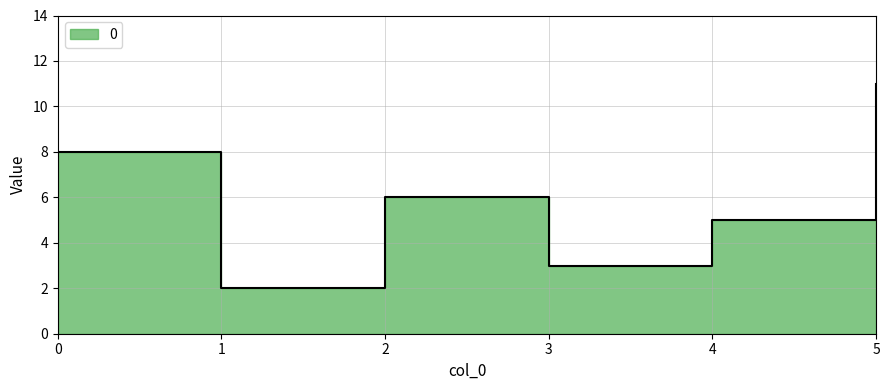

What is the change in value from 2 to 4?

-1